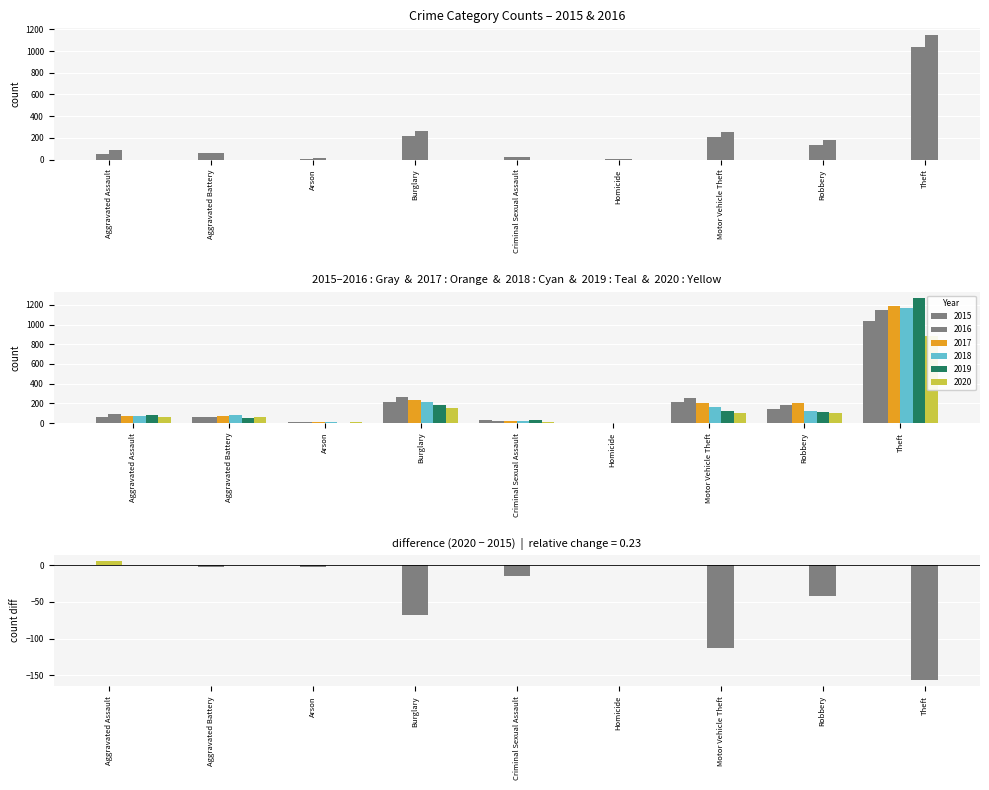

How many values are below zero?

7